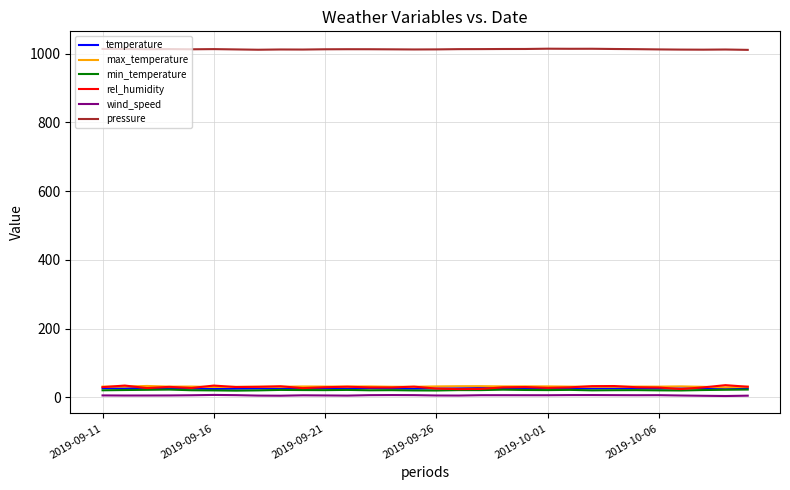

Which series has the widest spread of values?

rel_humidity